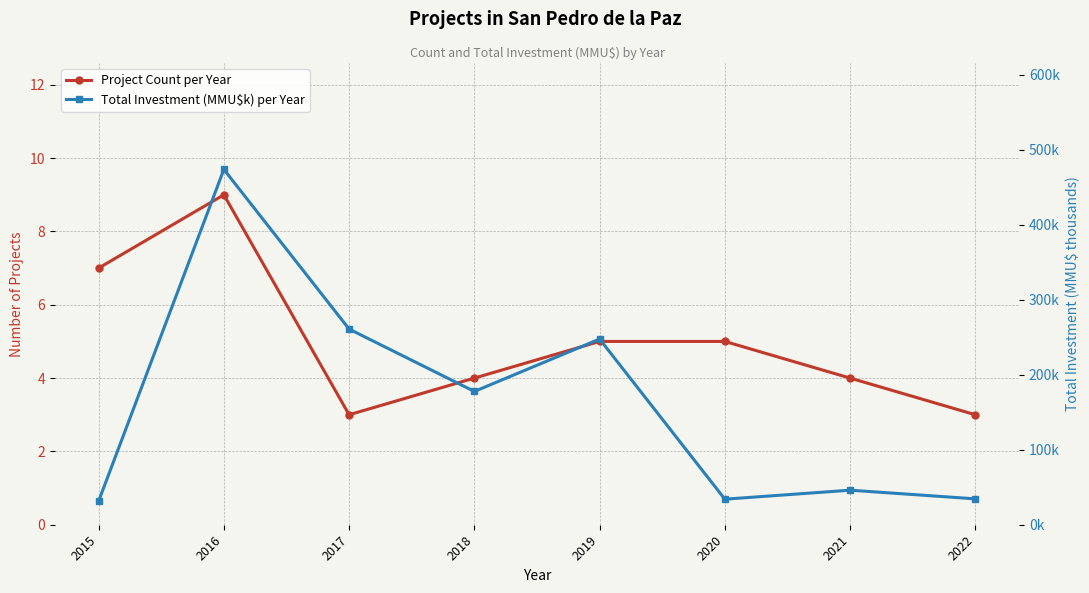

How many lines are shown in the chart?

2